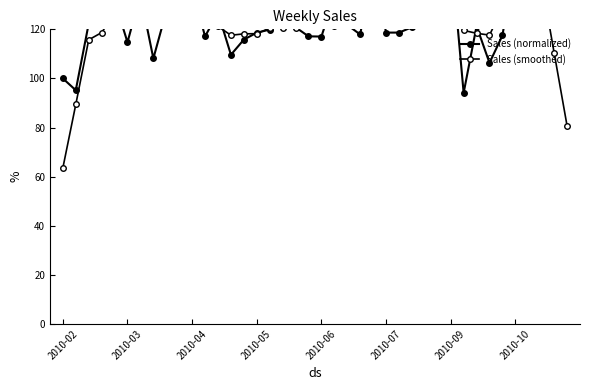

Is the value of Sales (smoothed) at 28 greater than the value of Sales (normalized) at 12?

Yes